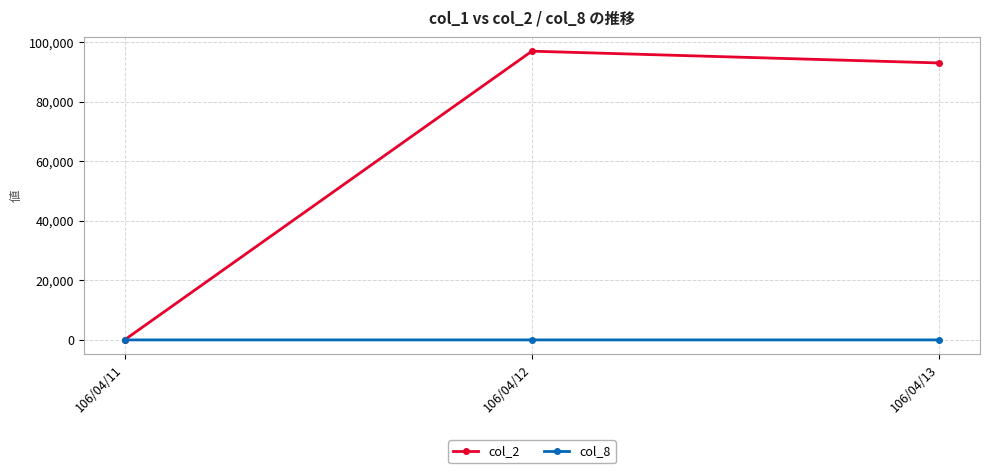

List the series in order of their overall mean, highest first.

col_2, col_8